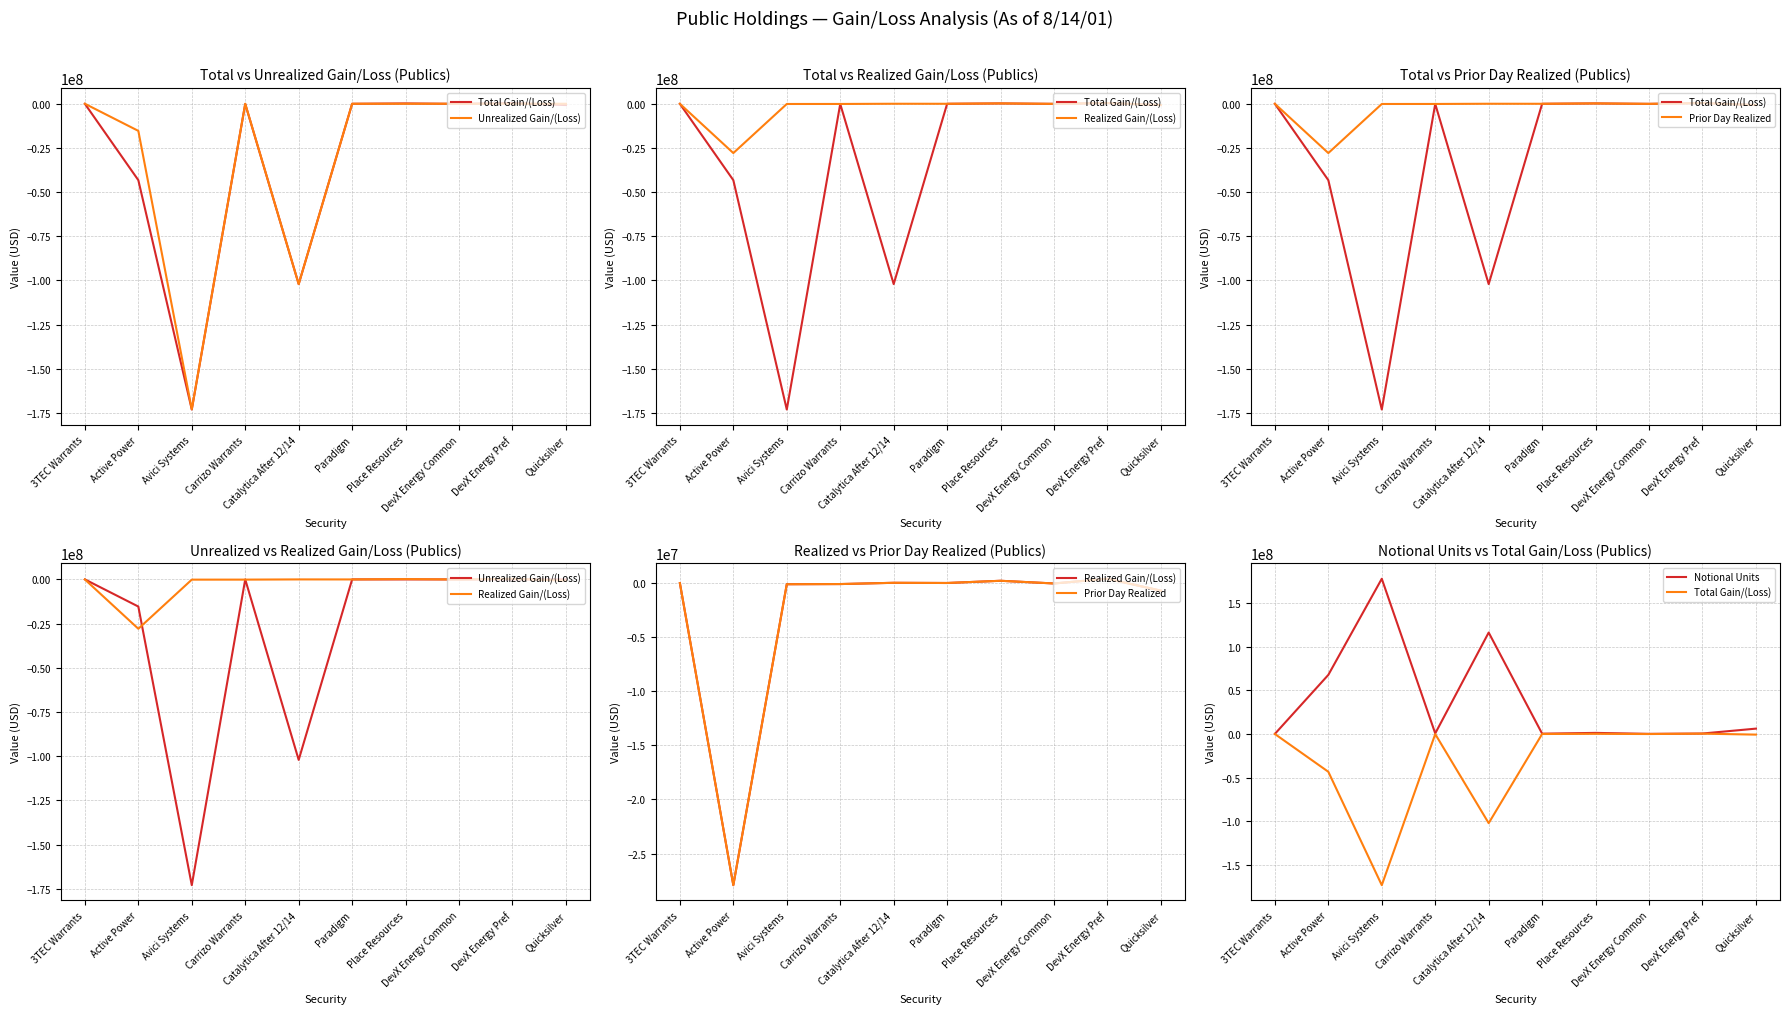

Which category has the lowest value in the Realized Gain/(Loss) series?

Active Power